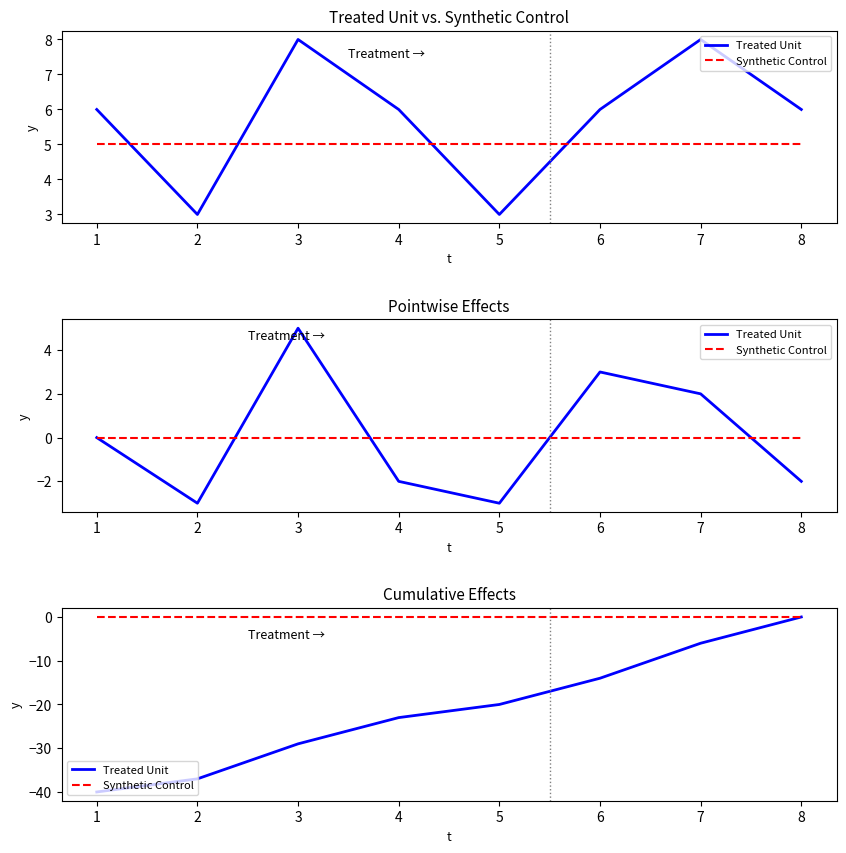

How many categories are shown in the chart?

8